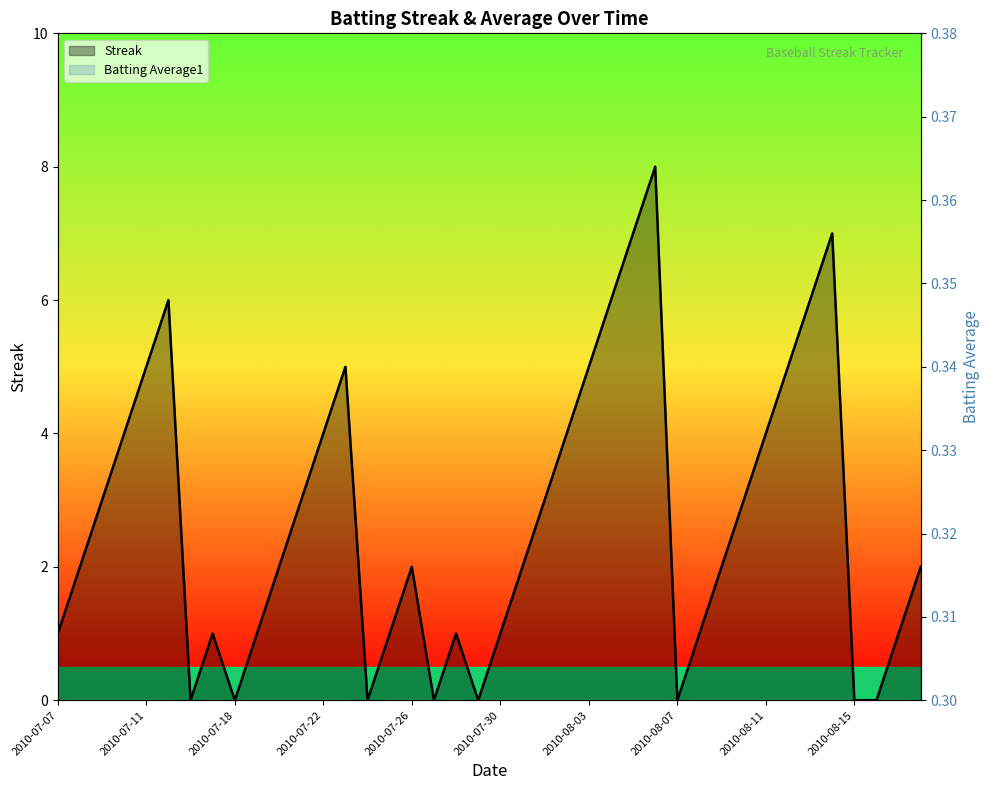

Rank the series at 2010-08-16 from highest to lowest value.

Batting Average1, Streak